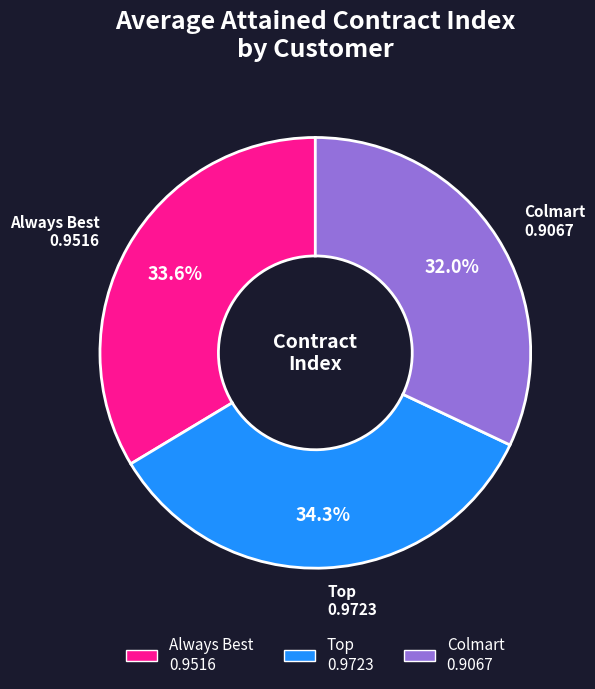

Which category has the smallest portion of the pie?

Colmart